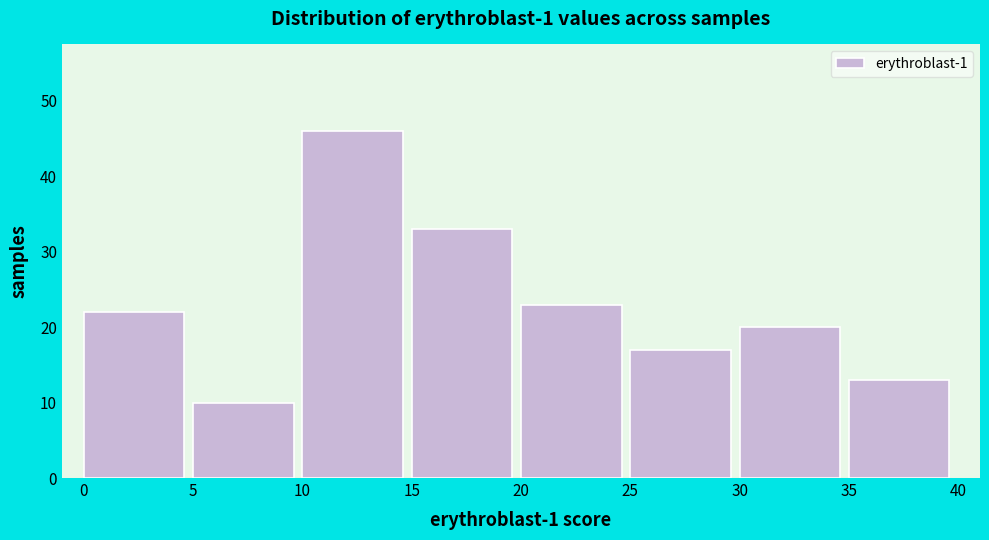

Reading left to right, transcribe this chart: for each bar, give the range it covers on the x-axis and its height. The values are not printed on the chart, so give them approximately, as read against the axis.

0 to 5: 22
5 to 10: 10
10 to 15: 46
15 to 20: 33
20 to 25: 23
25 to 30: 17
30 to 35: 20
35 to 40: 13